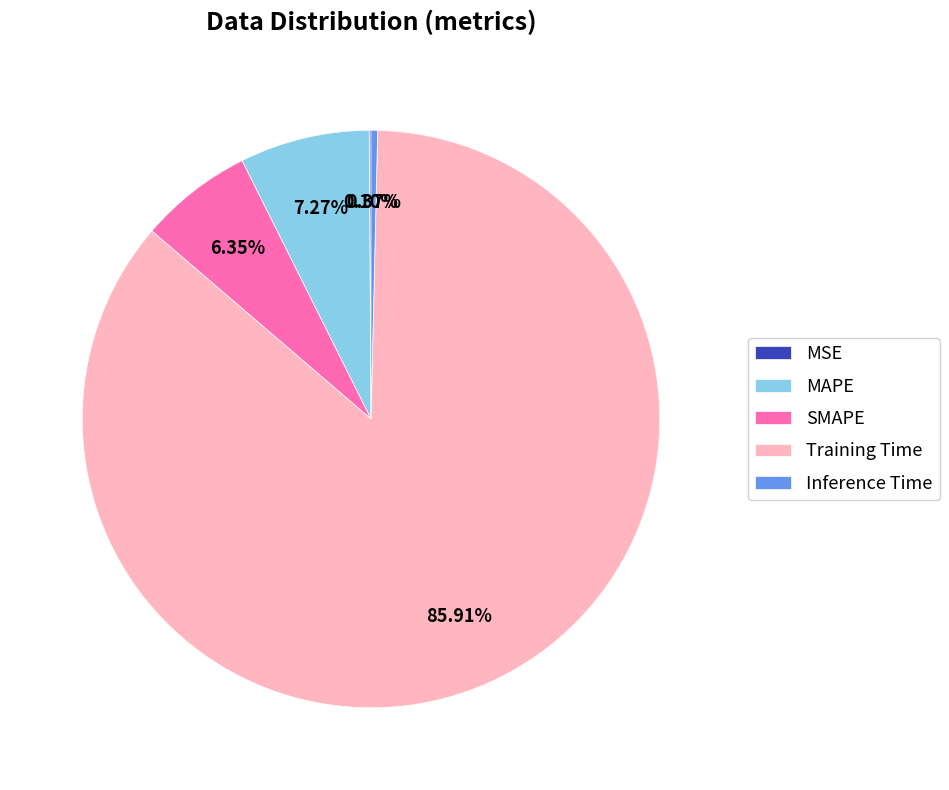

True or false: Training Time accounts for 86% of the total.

True